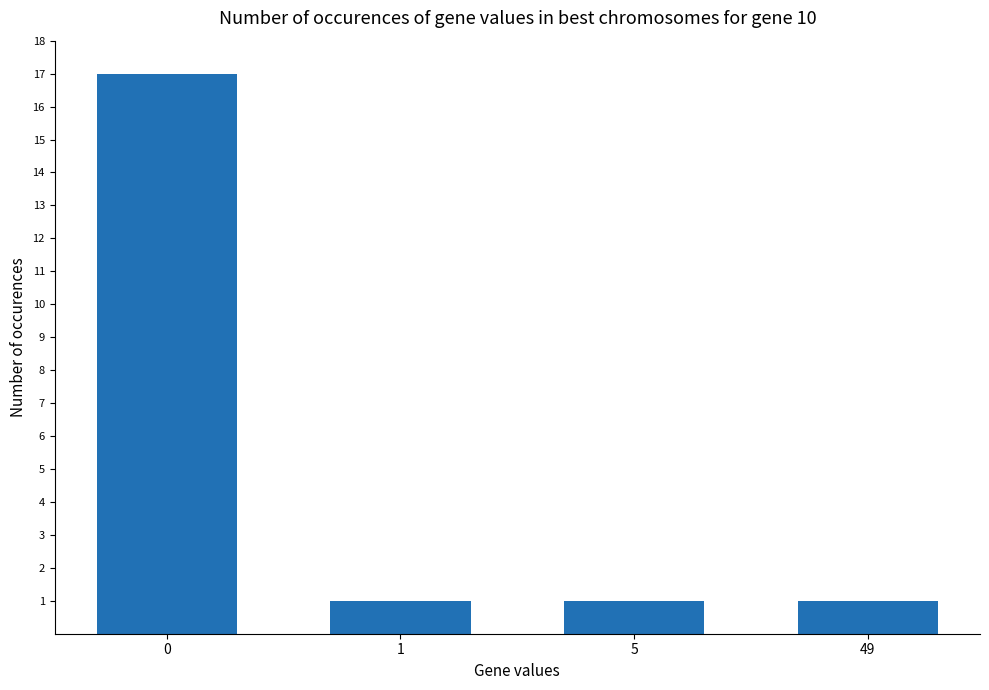

Reading left to right, extract all data points from this chart.

17	1	1	1